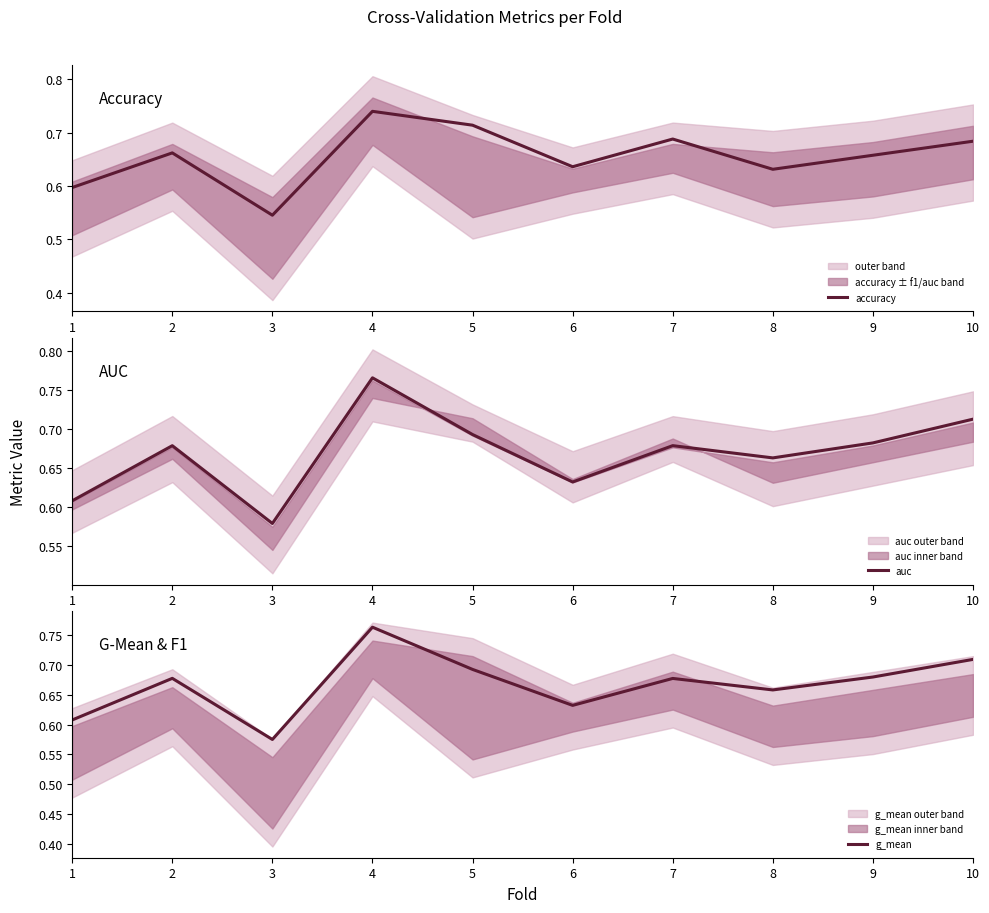

How many interior local valleys does the g_mean series have?

3